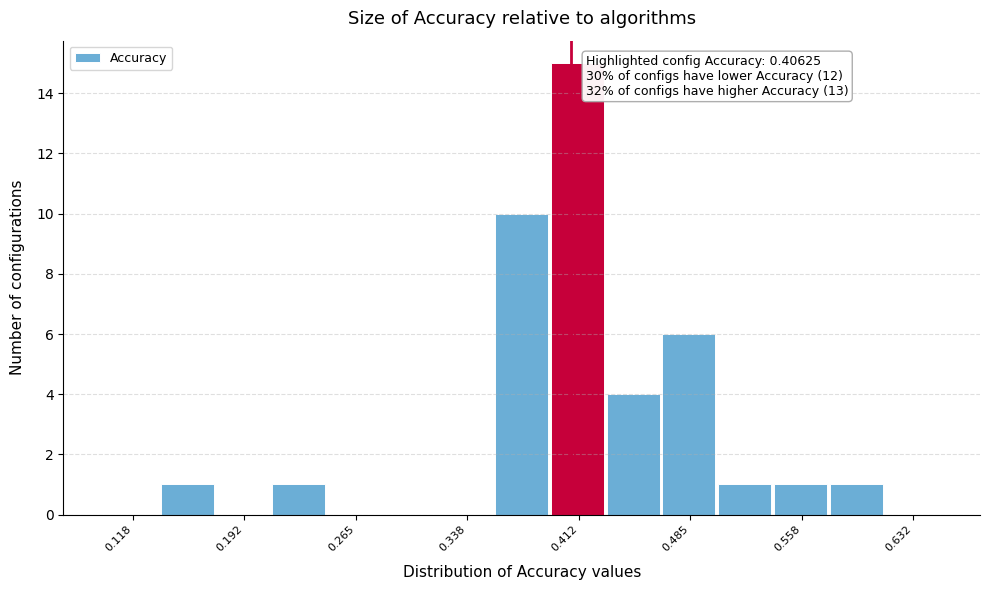

Around what value on the x-axis is the tallest bar? Give the approximate position of its centre, as read against the axis.

0.41